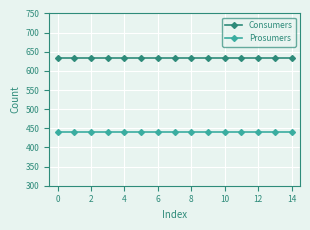

Reading left to right, extract all data points from this chart.

Consumers: 635	635	635	635	635	635	635	635	635	635	635	635	635	635	635
Prosumers: 440	440	440	440	440	440	440	440	440	440	440	440	440	440	440